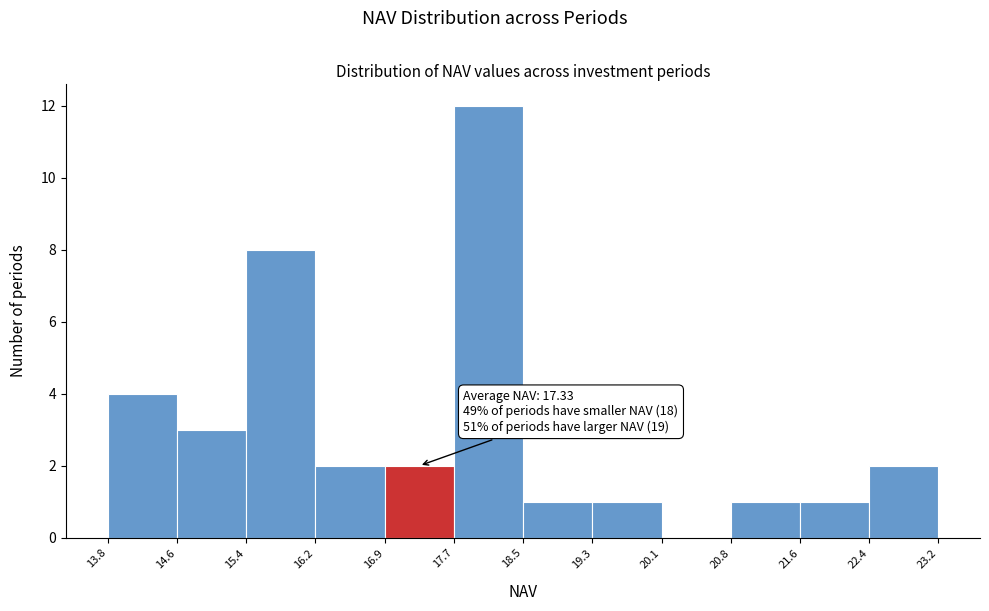

Over which range of the x-axis is the bar tallest?

17.7 to 18.5